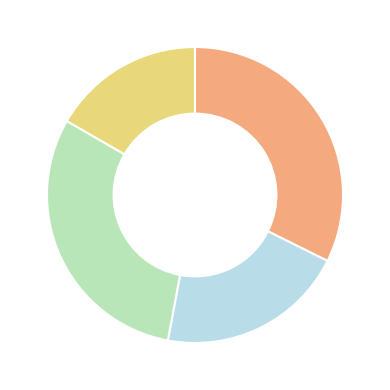

Is there any slice that represents more than half of the pie?

No